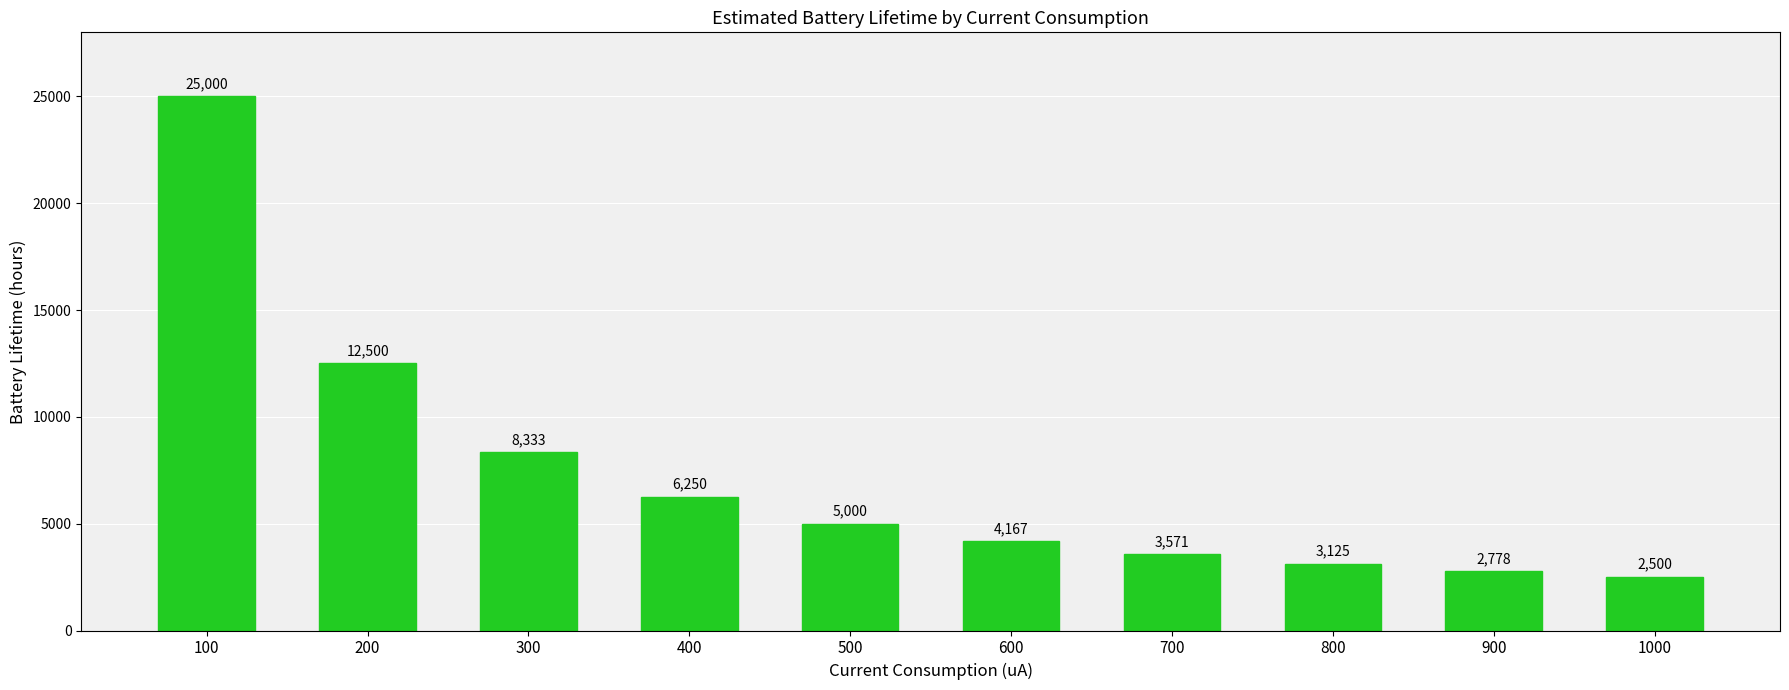

What is the value of the 9th bar from the left?

2777.8